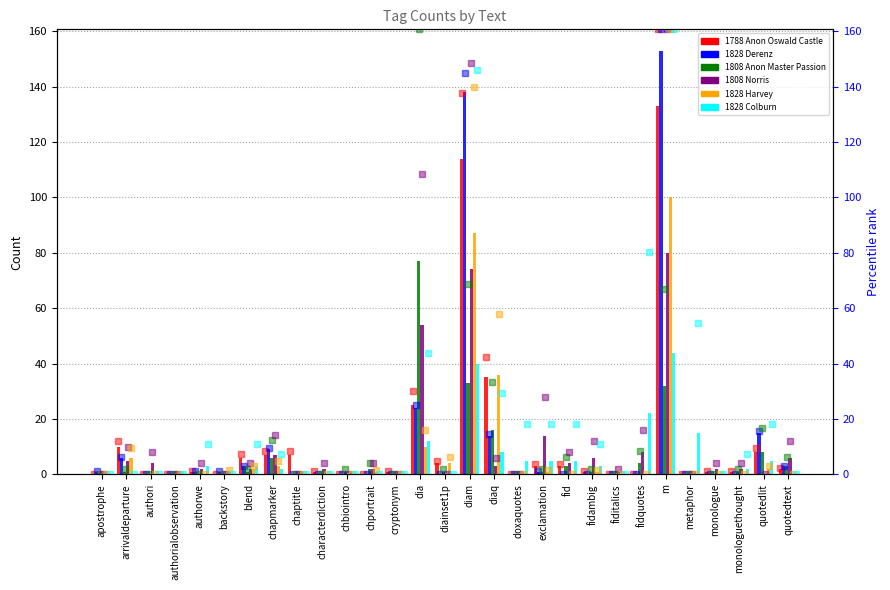

Count the number of data series in this chart.

6